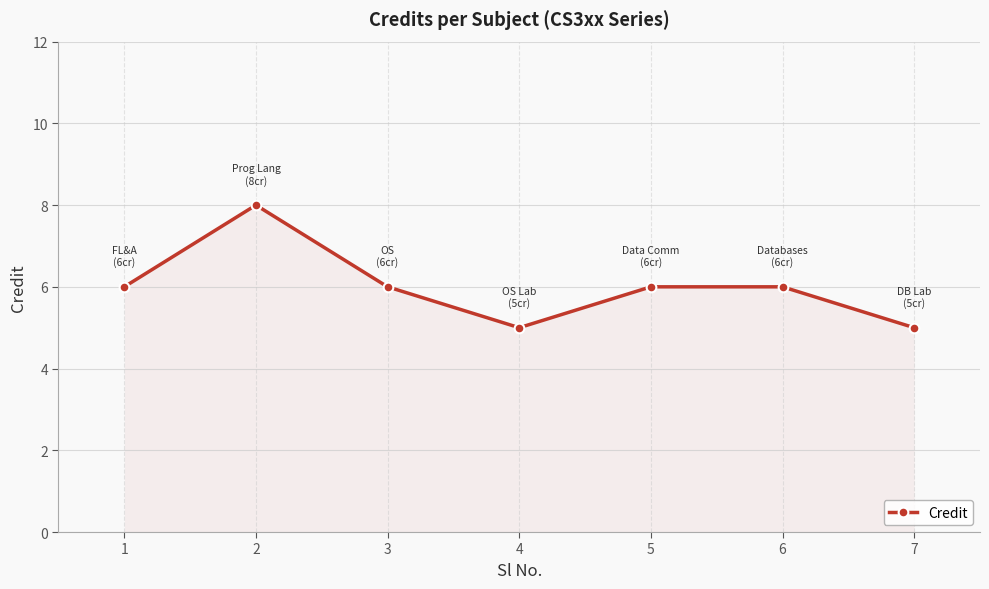

Which category has the highest value across all series?

2